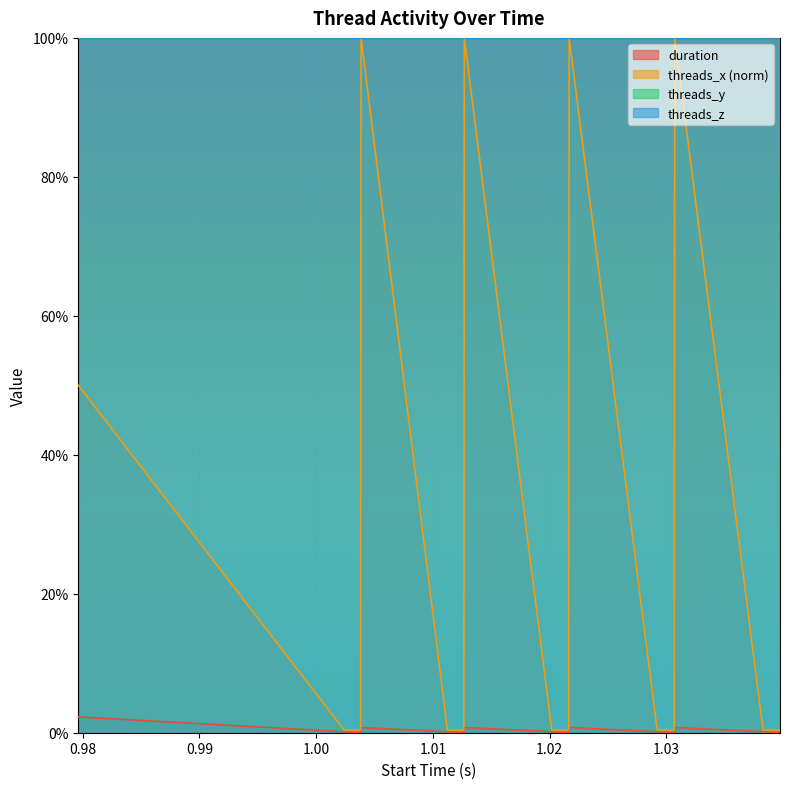

True or false: duration and threads_x_norm intersect in this chart.

False